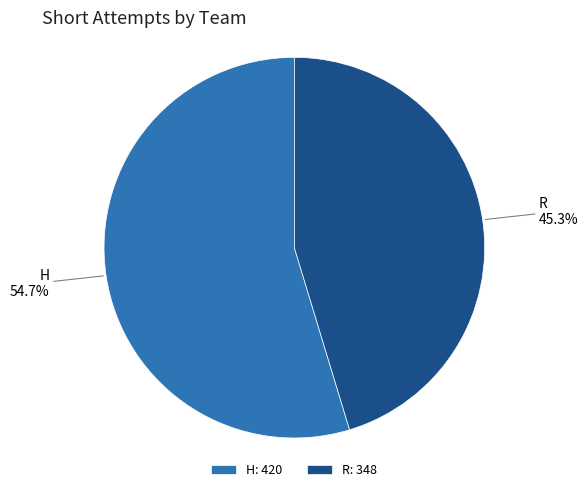

To the nearest percent, what portion does H represent?

55%